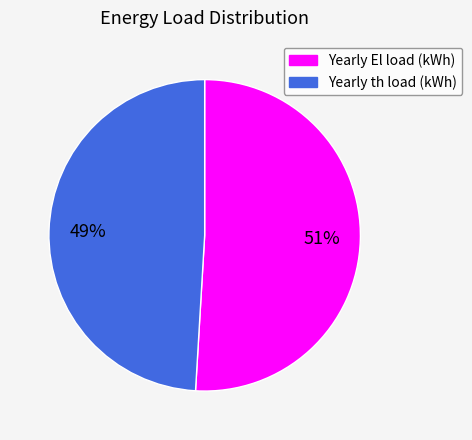

How many slices are in this pie chart?

2